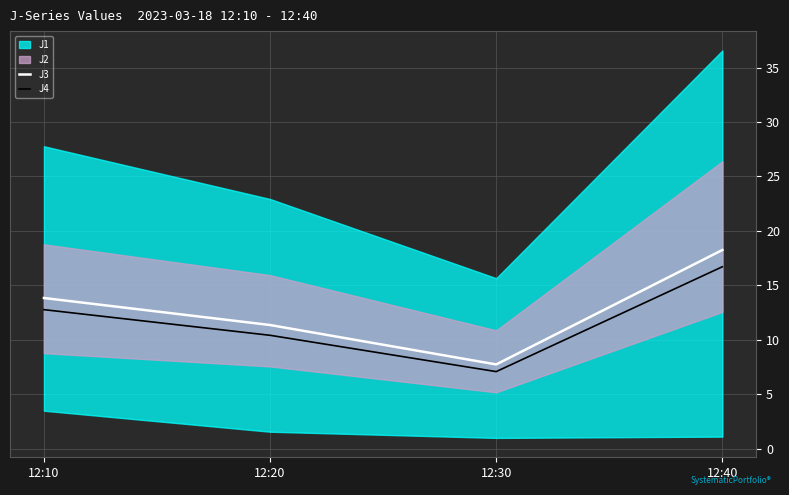

The value of J4 at 12:30 is 7.1. True or false?

True